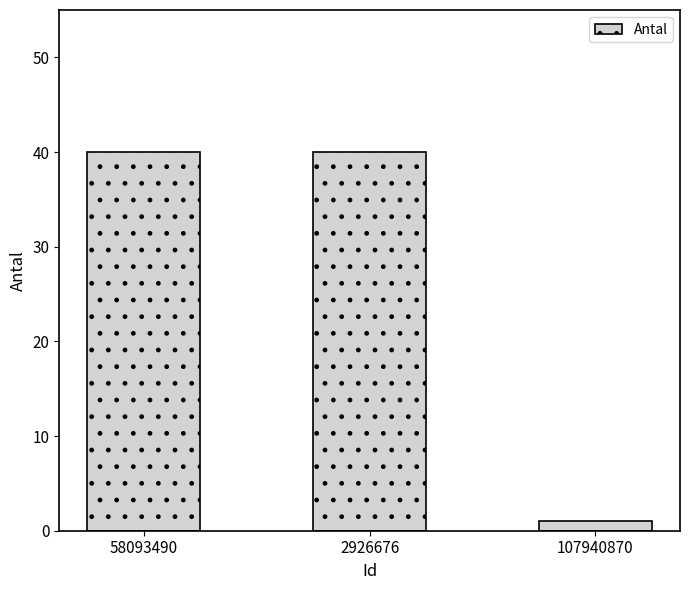

What is the greatest value displayed?

40